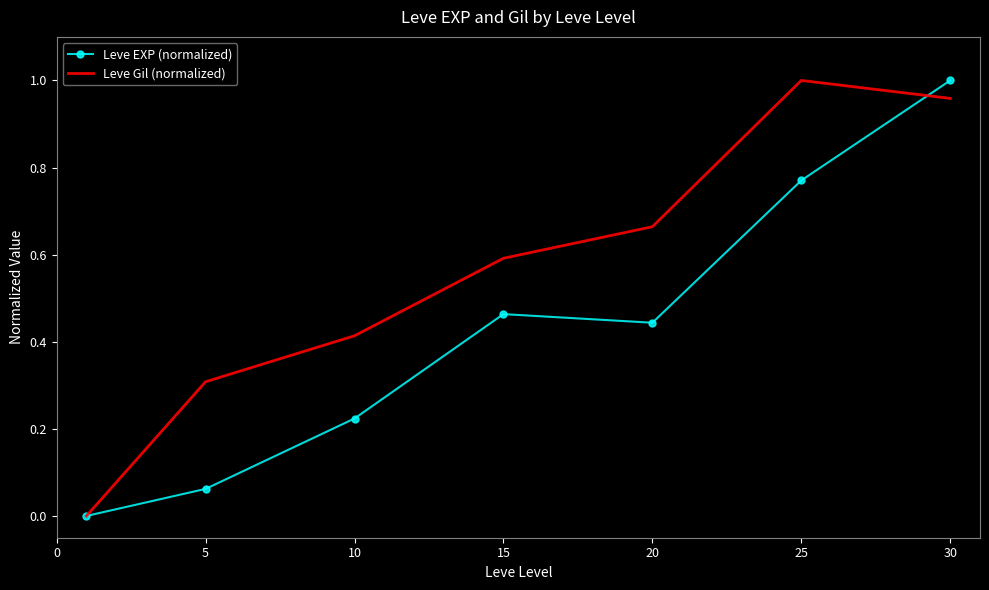

List the series in order of their overall mean, lowest first.

Leve EXP (normalized), Leve Gil (normalized)